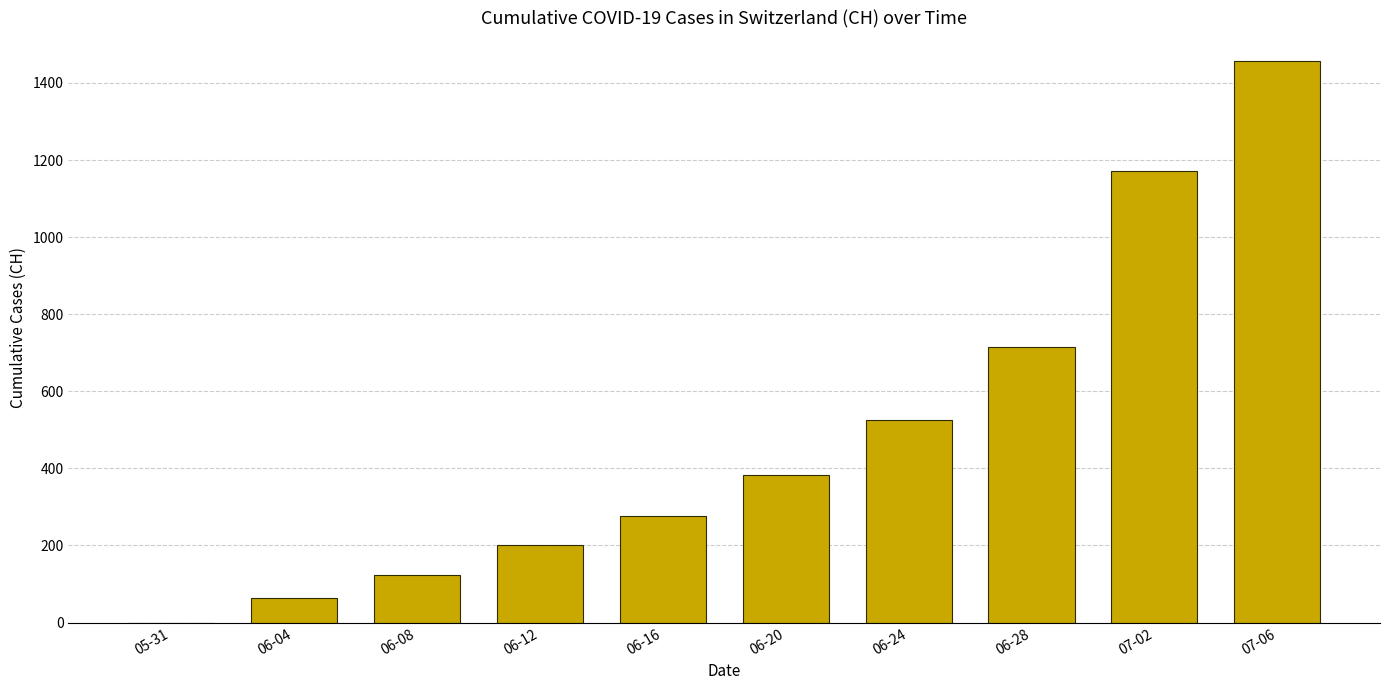

What is the difference between the values at 06-20 and 05-31?

382